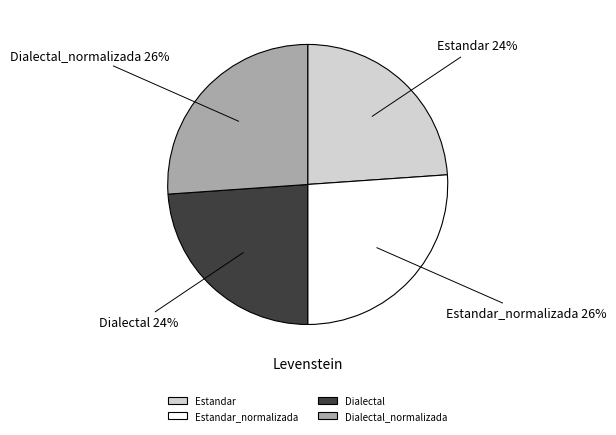

What percentage is the Dialectal_normalizada slice, to the nearest percent?

26%